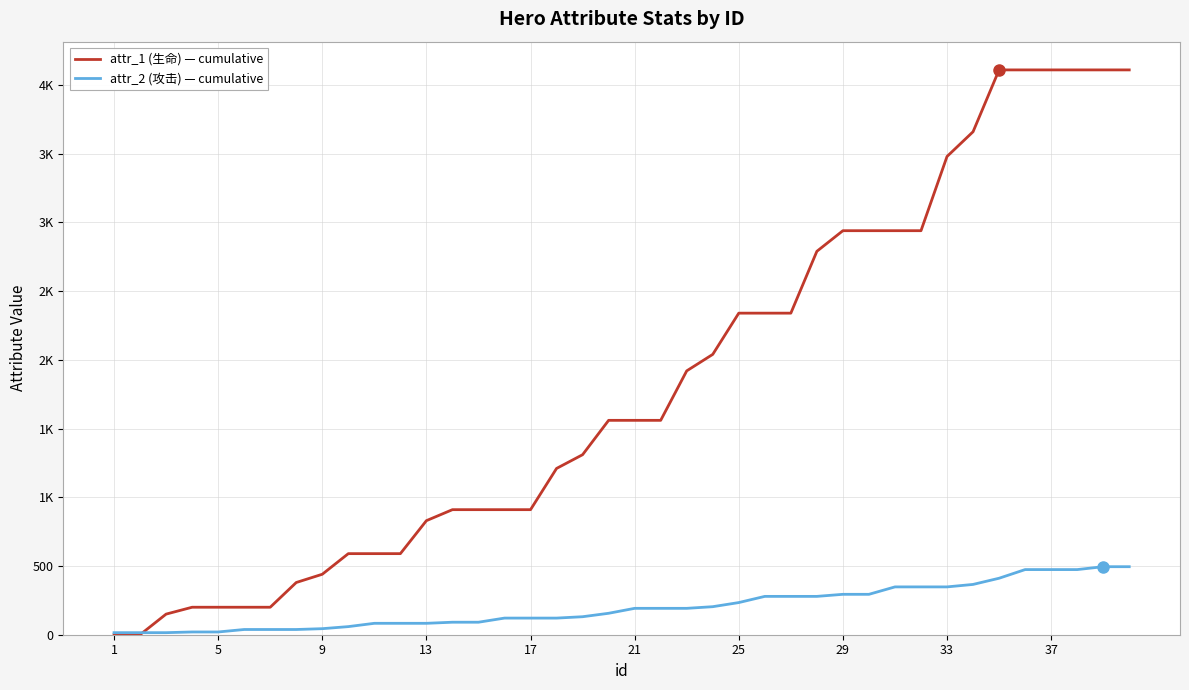

Which series has the largest total across all categories?

attr_1 (生命) — cumulative